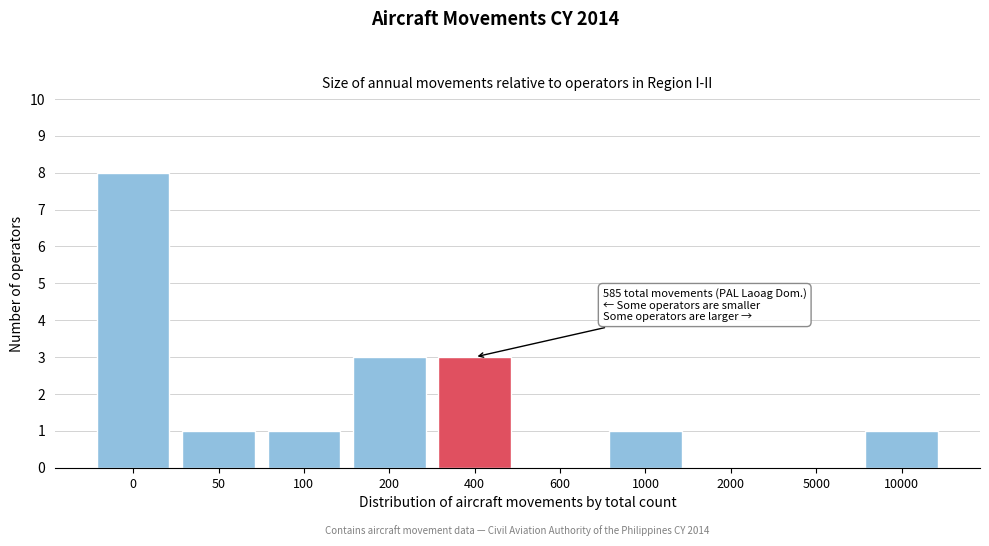

Reading left to right, list all the values displayed in this chart.

0=8	50=1	100=1	200=3	400=3	600=0	1000=1	2000=0	5000=0	10000=1